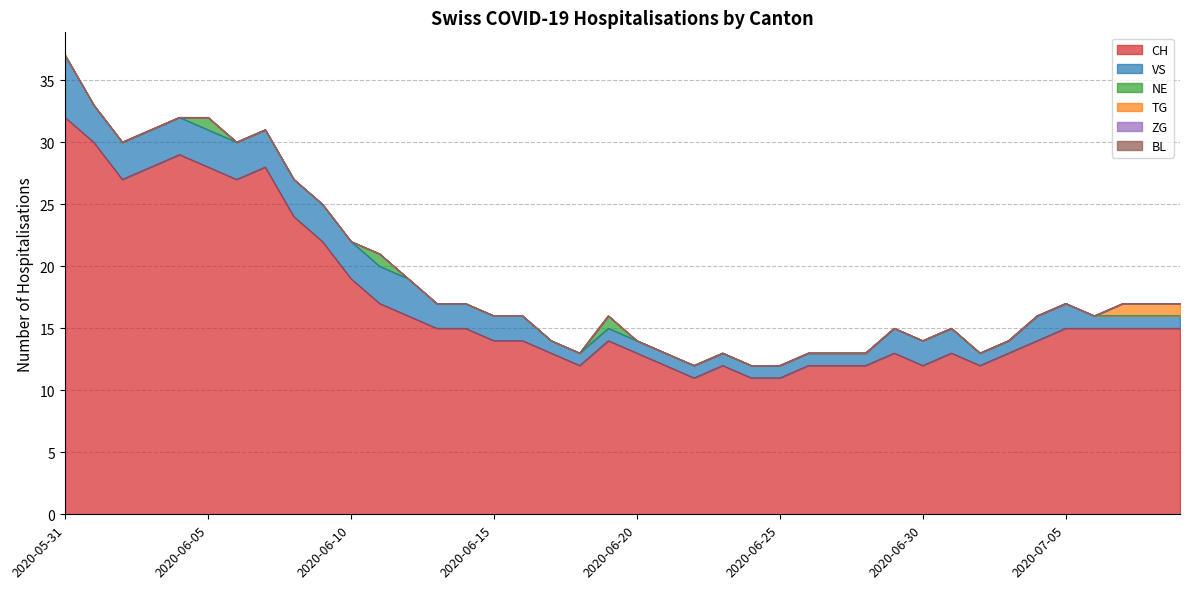

True or false: TG and VS intersect in this chart.

False